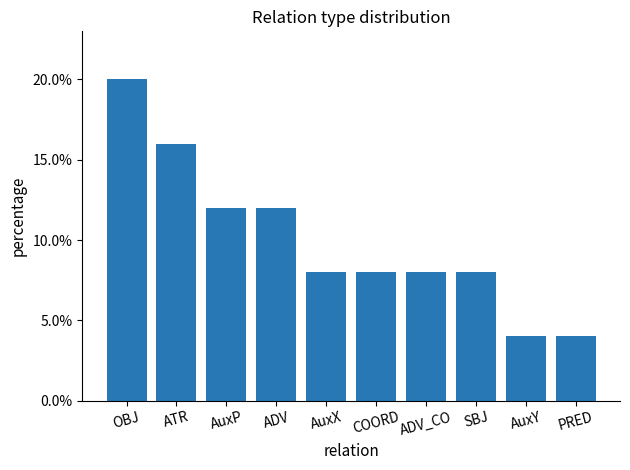

Rank the categories by value from highest to lowest.

OBJ, ATR, AuxP, ADV, AuxX, COORD, ADV_CO, SBJ, AuxY, PRED